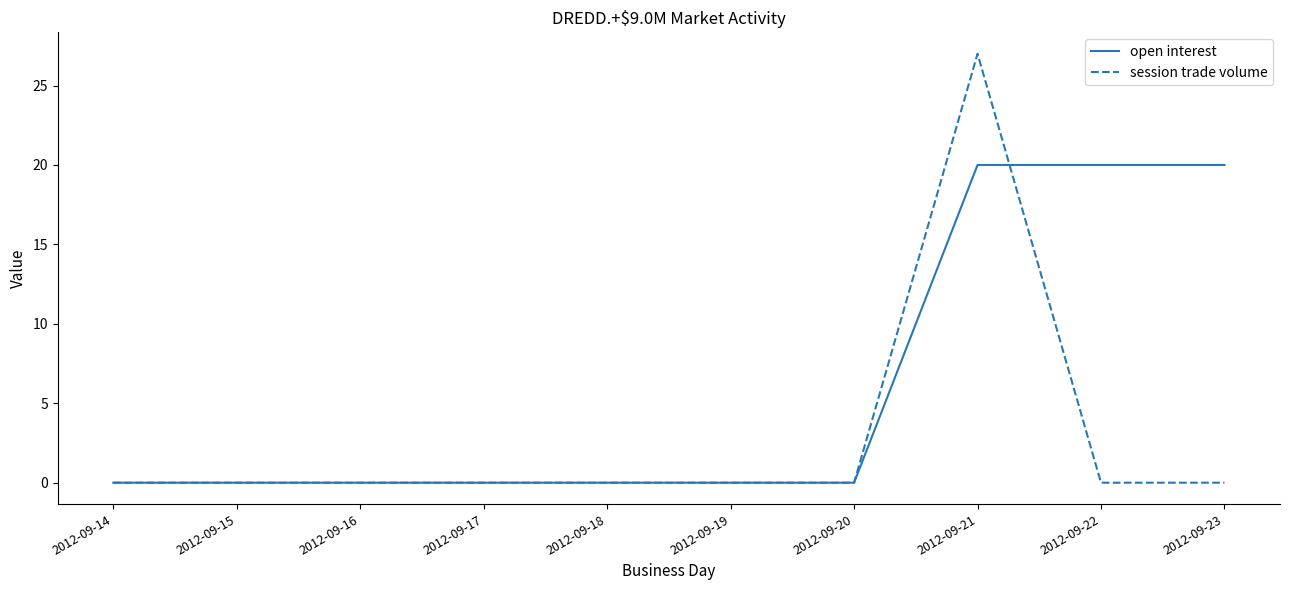

Rank the series by their average value, from highest to lowest.

open interest, session trade volume